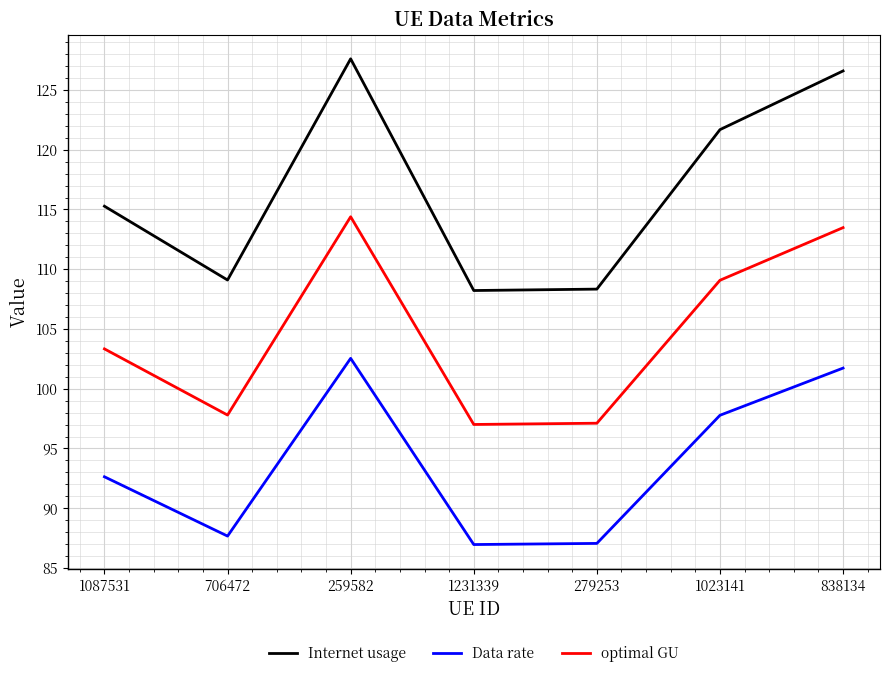

At which category does the chart reach its peak across all series?

259582